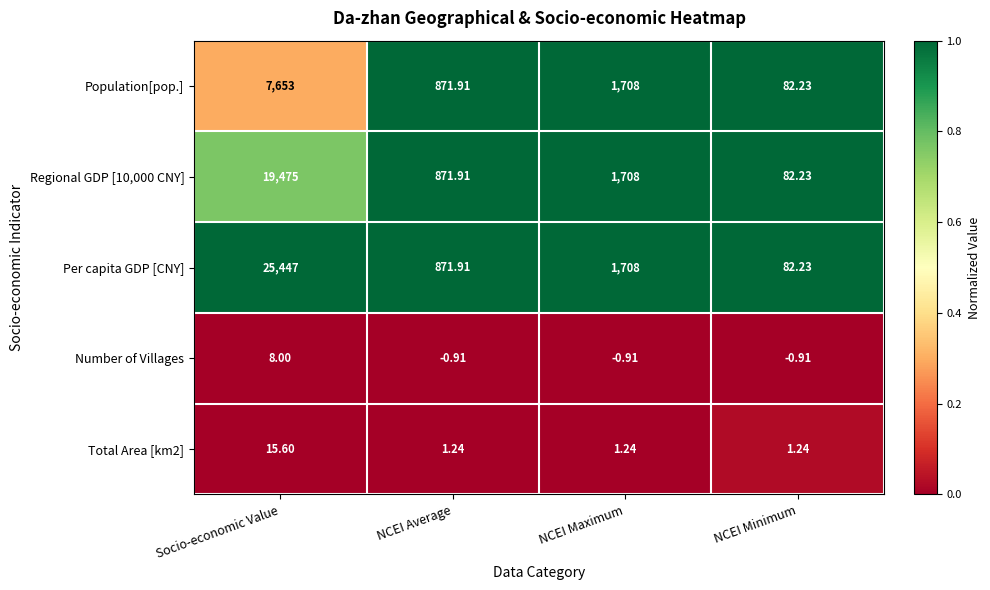

Is the value of Per capita GDP [CNY] at NCEI Average greater than the value of Number of Villages at Socio-economic Value?

Yes